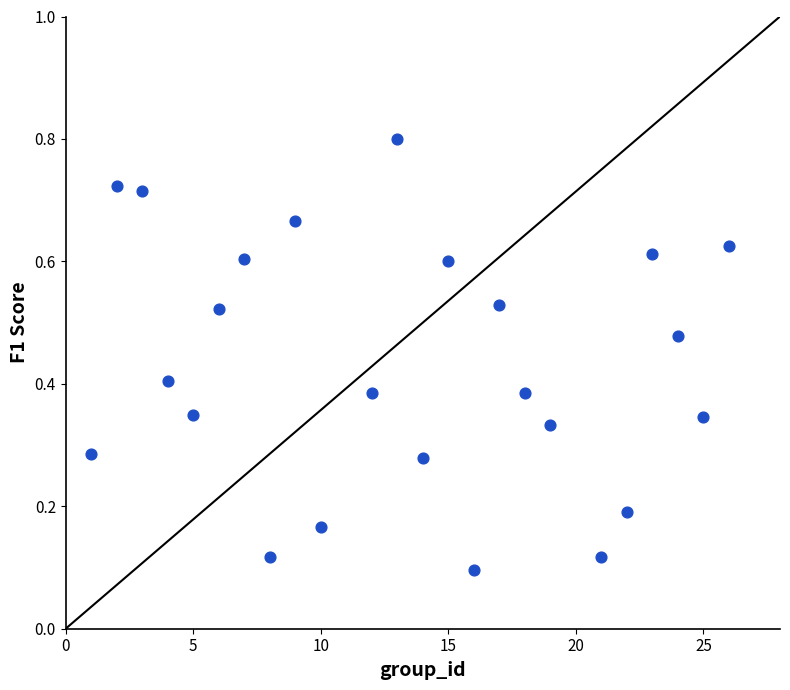

What is the range of X values (max minus min)?

25.0